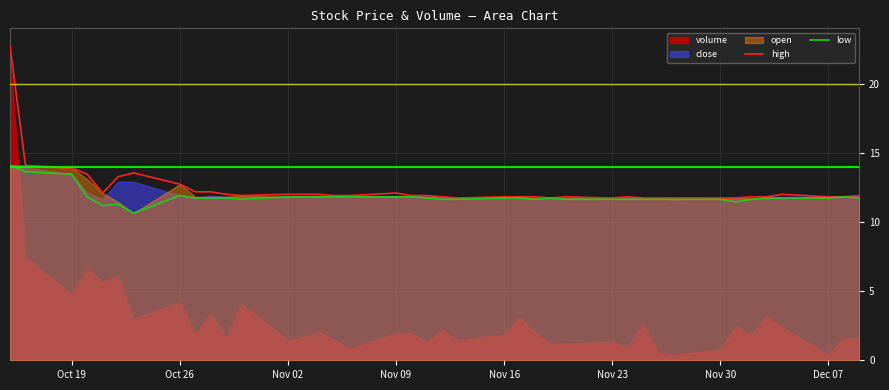

What is the difference between the maximum and minimum values in the low series?

3.4